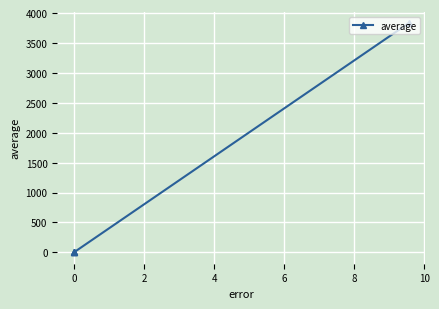

How many categories are shown in the chart?

4